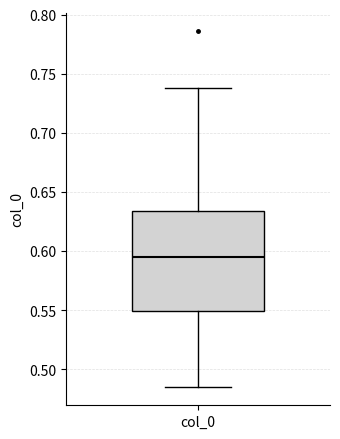

Where does the median line of the box for col_0 sit on the y-axis? The values are not printed on the chart, so give them approximately, as read against the axis.

0.595